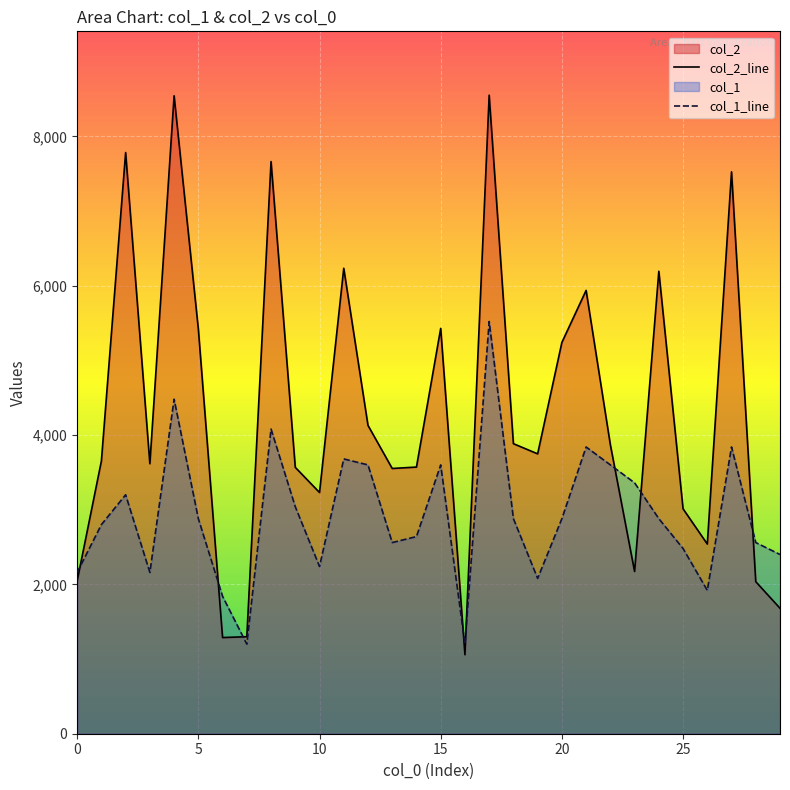

What is the average value of the col_2 series?

4282